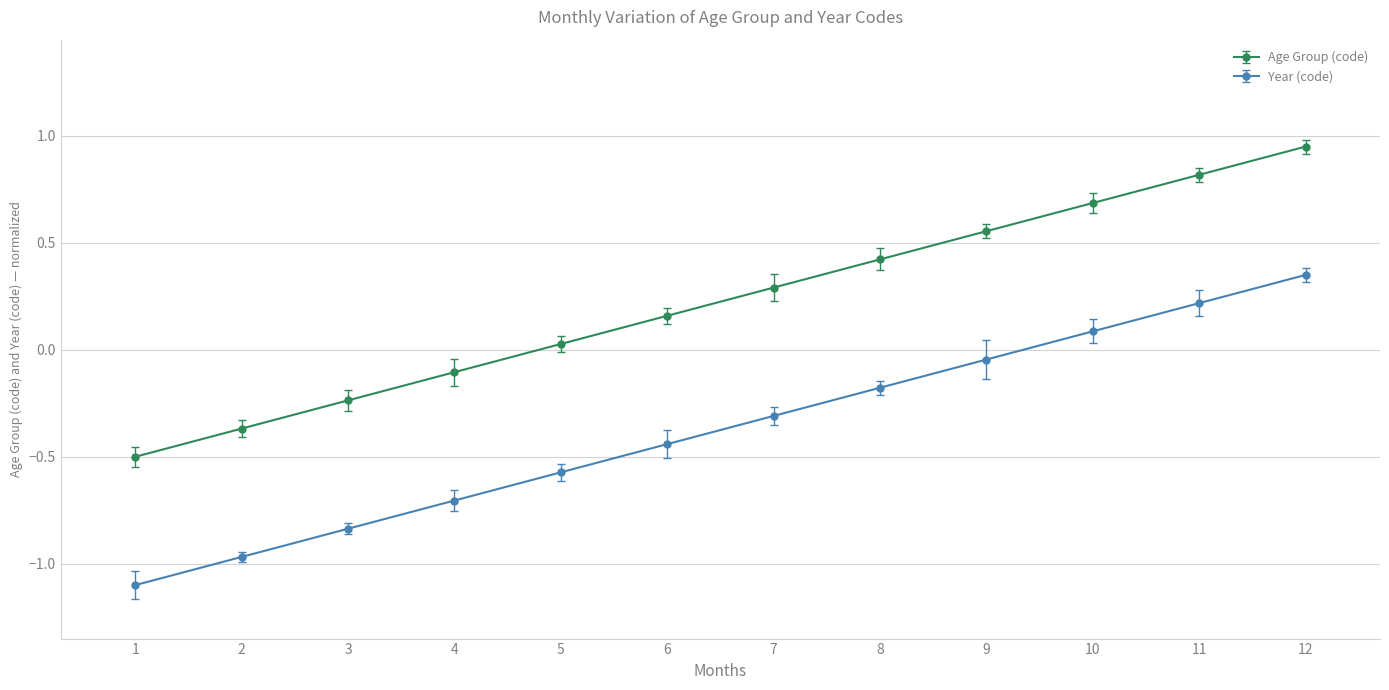

Which category has the highest value across all series?

12